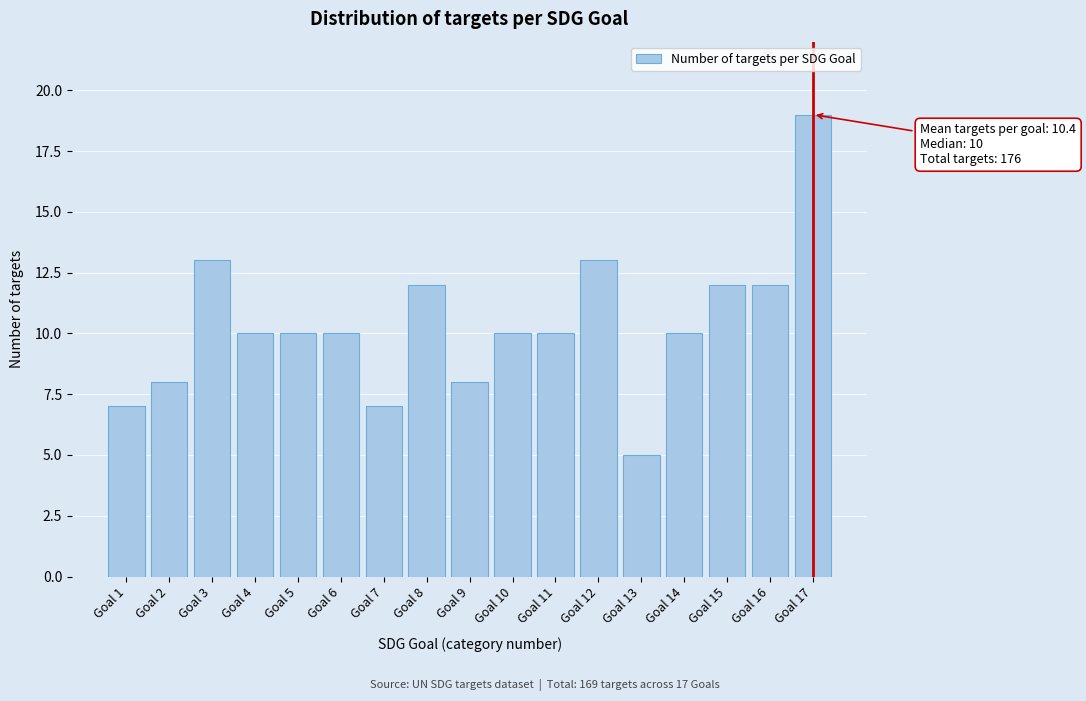

Reading right to left, extract all data points from this chart.

Goal 17=19	Goal 16=12	Goal 15=12	Goal 14=10	Goal 13=5	Goal 12=13	Goal 11=10	Goal 10=10	Goal 9=8	Goal 8=12	Goal 7=7	Goal 6=10	Goal 5=10	Goal 4=10	Goal 3=13	Goal 2=8	Goal 1=7